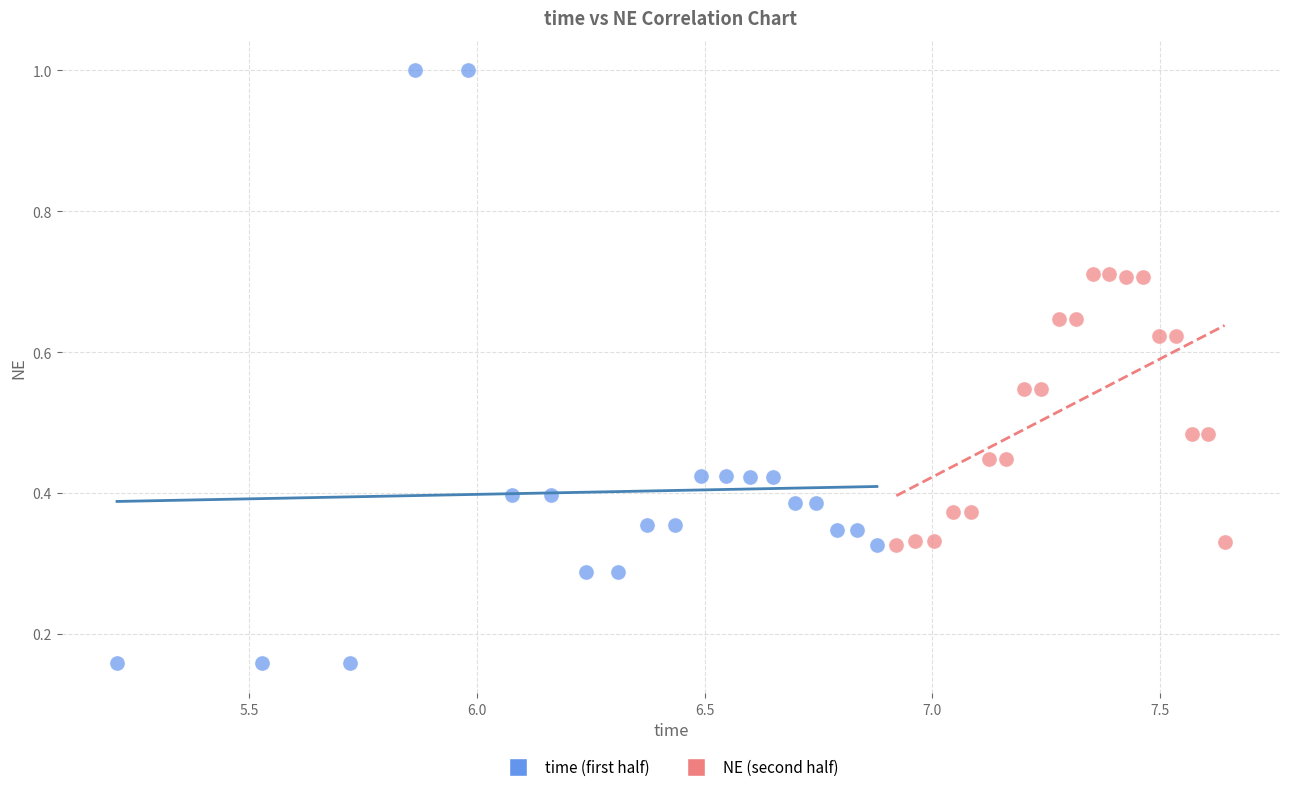

Which series contains the highest Y value?

time (first half)